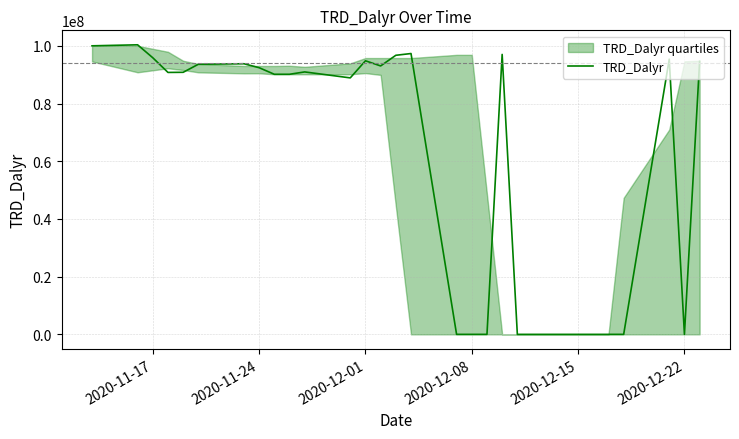

Does the chart have visible grid lines?

Yes